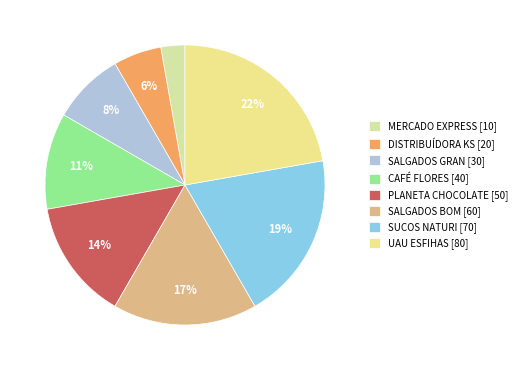

Between SALGADOS BOM and CAFÉ FLORES, which is larger?

SALGADOS BOM